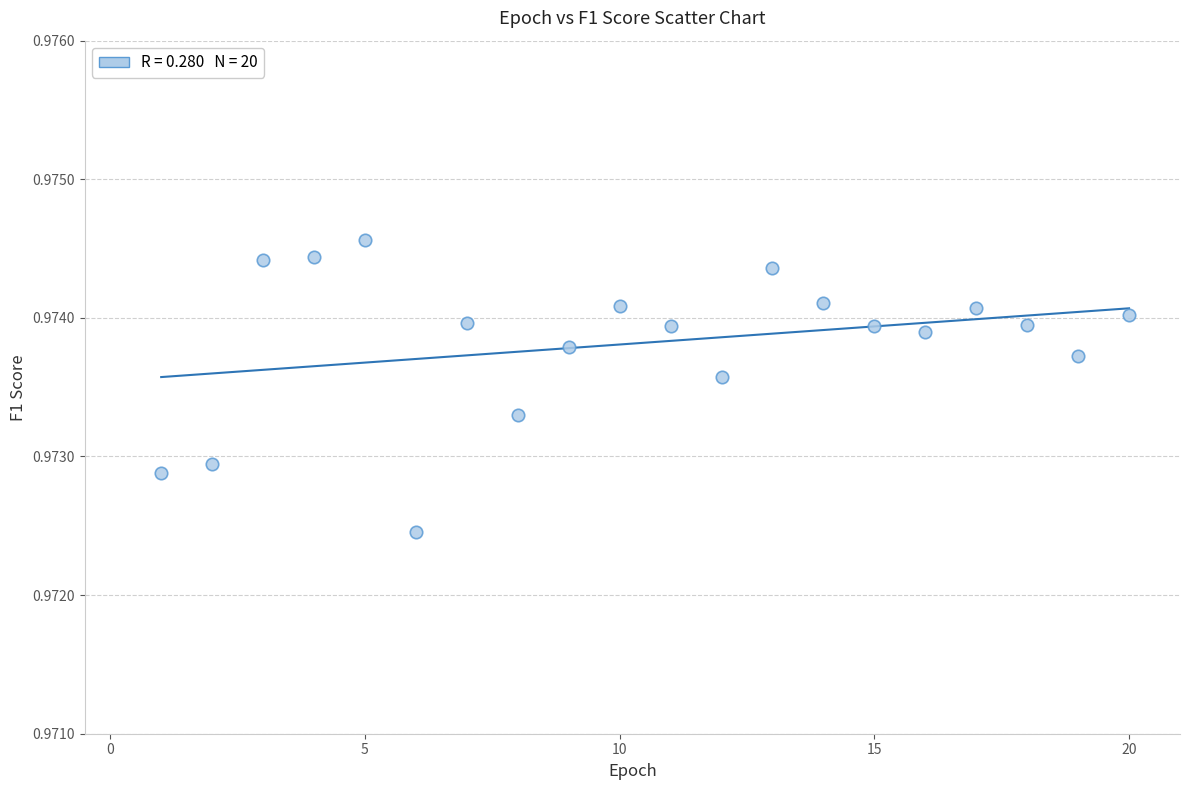

What is the range of X values (max minus min)?

19.0